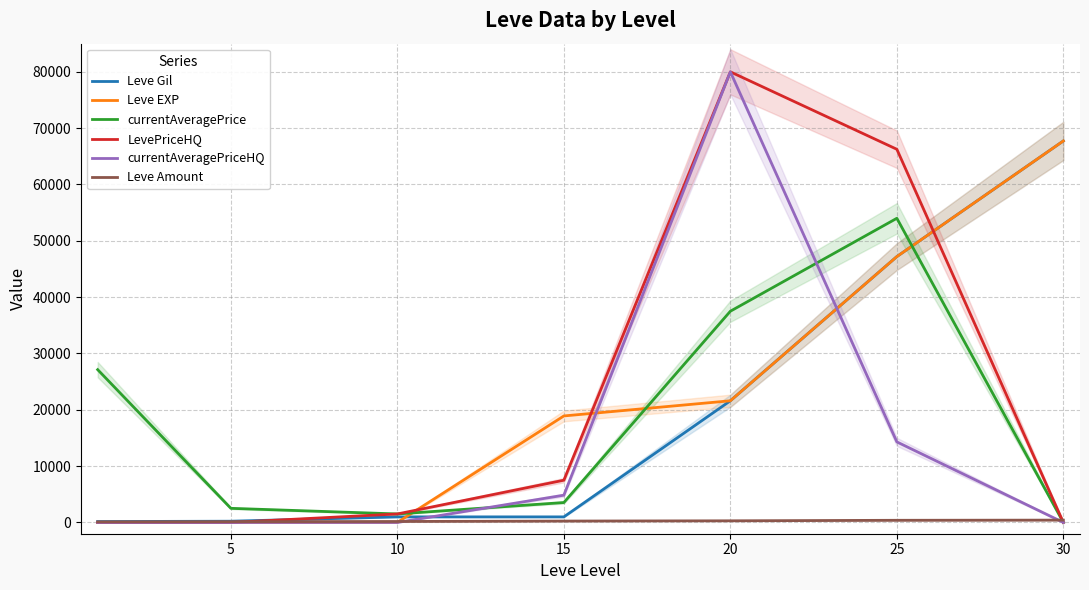

List the series in order of their peak value, highest first.

LevePriceHQ, currentAveragePriceHQ, Leve Gil, Leve EXP, currentAveragePrice, Leve Amount